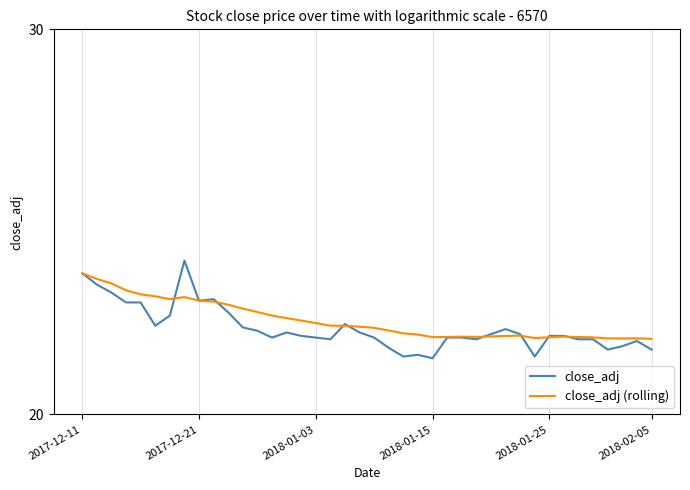

In close_adj, how many points are lower than both neighbors (excluding endpoints)?

9